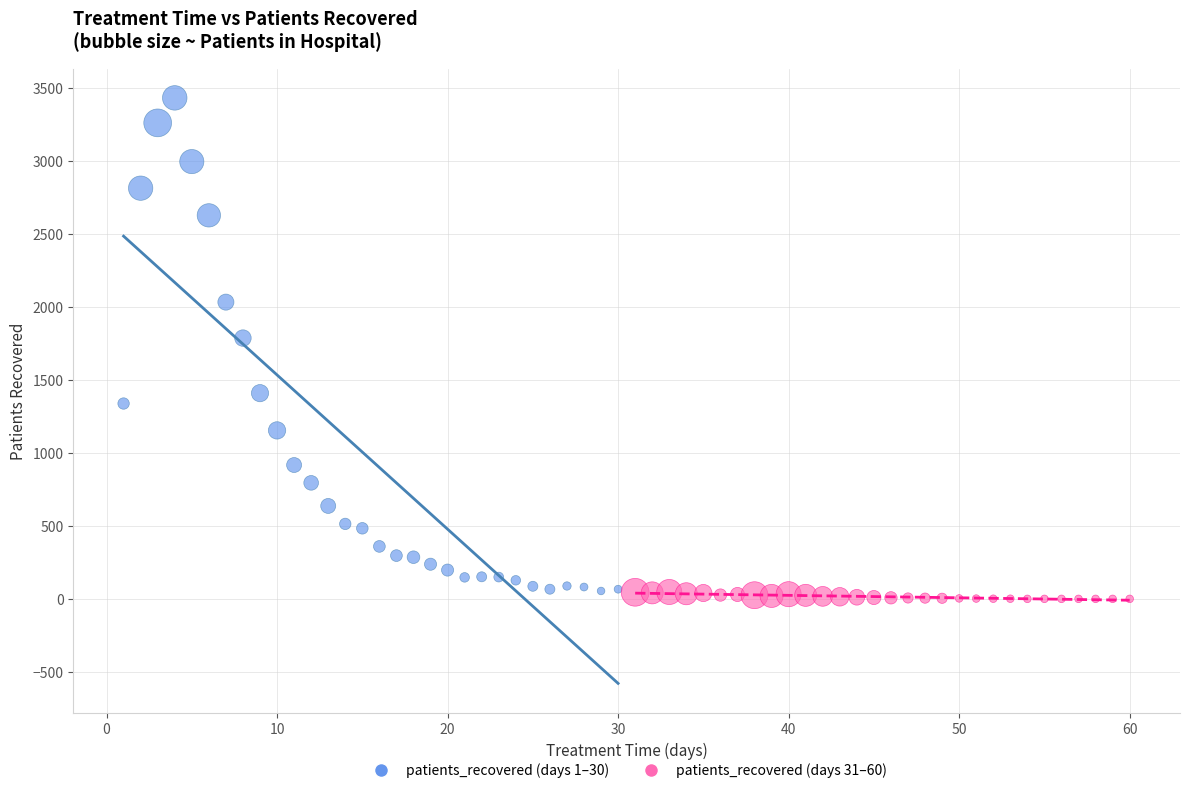

Which series has the largest Y range (max minus min)?

patients_recovered (days 1–30)